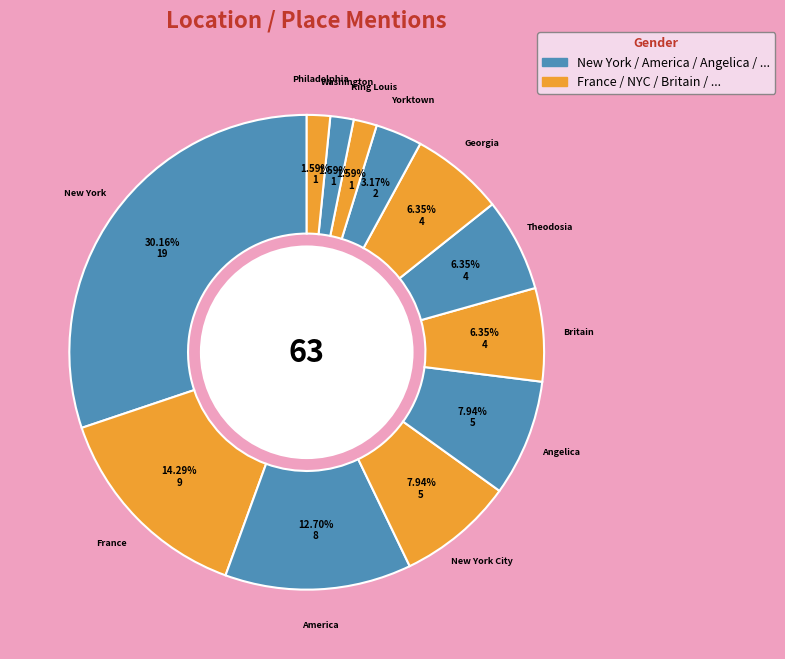

Between Washington and New York, which is larger?

New York